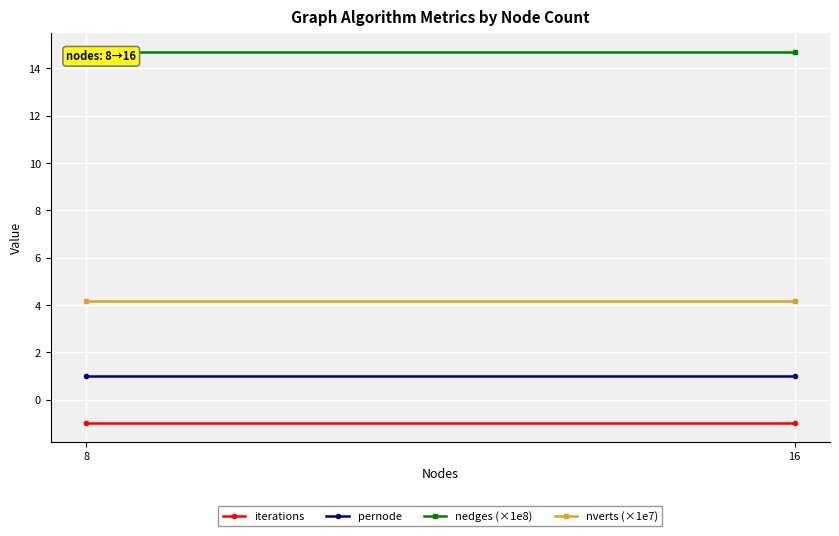

Which has a higher value, 8 or 16?

8